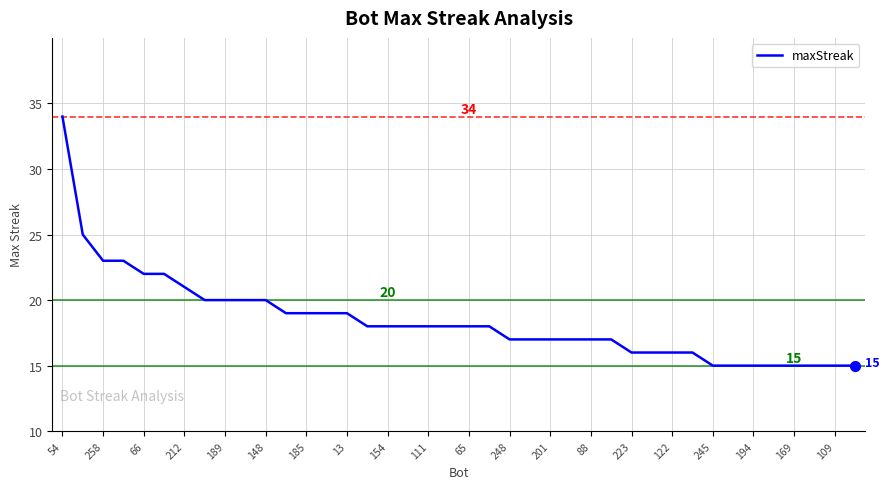

What is the smallest value displayed?

15